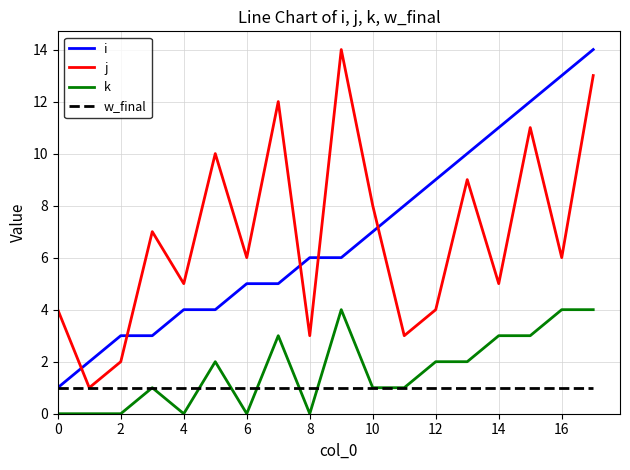

True or false: i and k intersect in this chart.

False